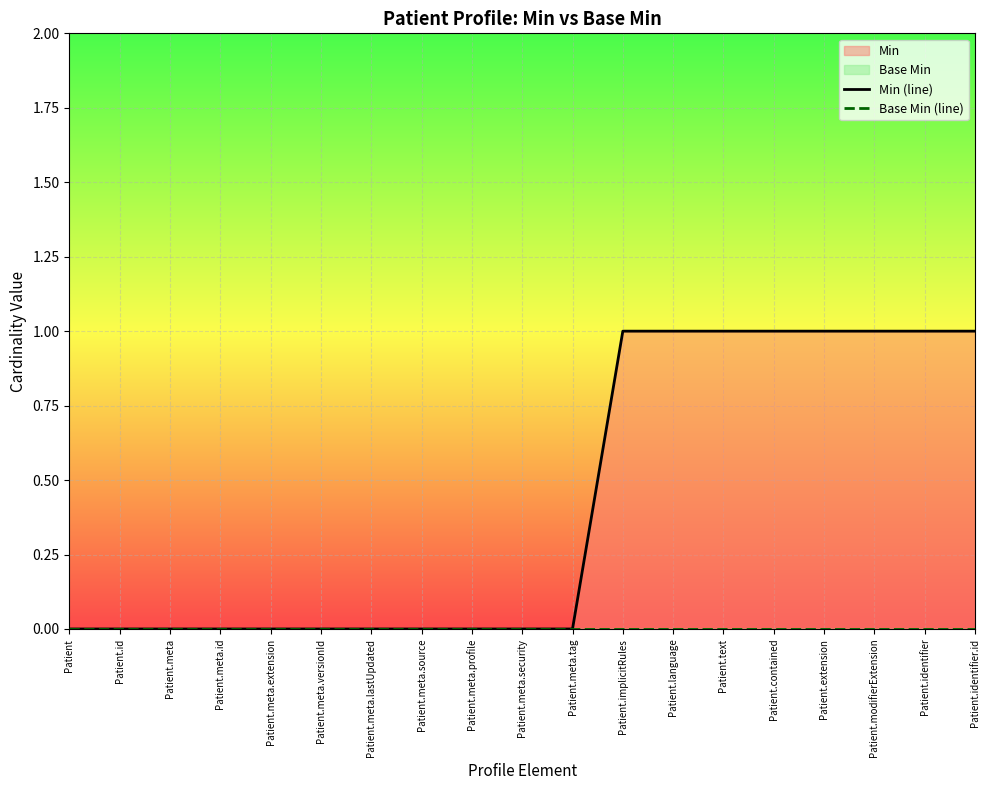

At how many categories does at least one series exceed 0?

8